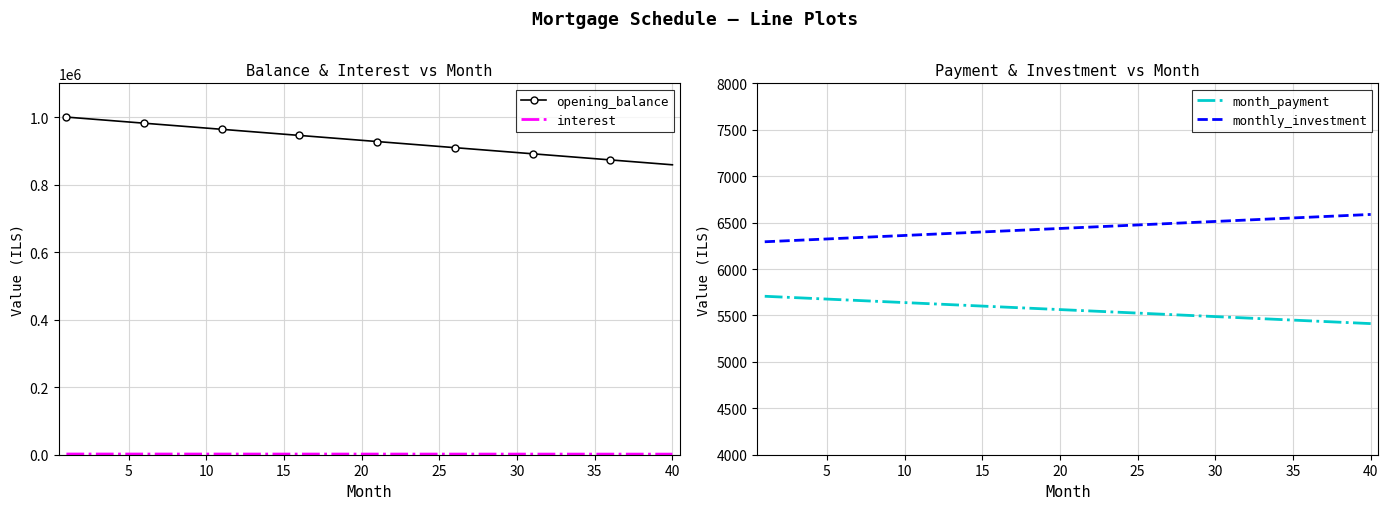

True or false: interest has more than 0 interior local peaks.

False